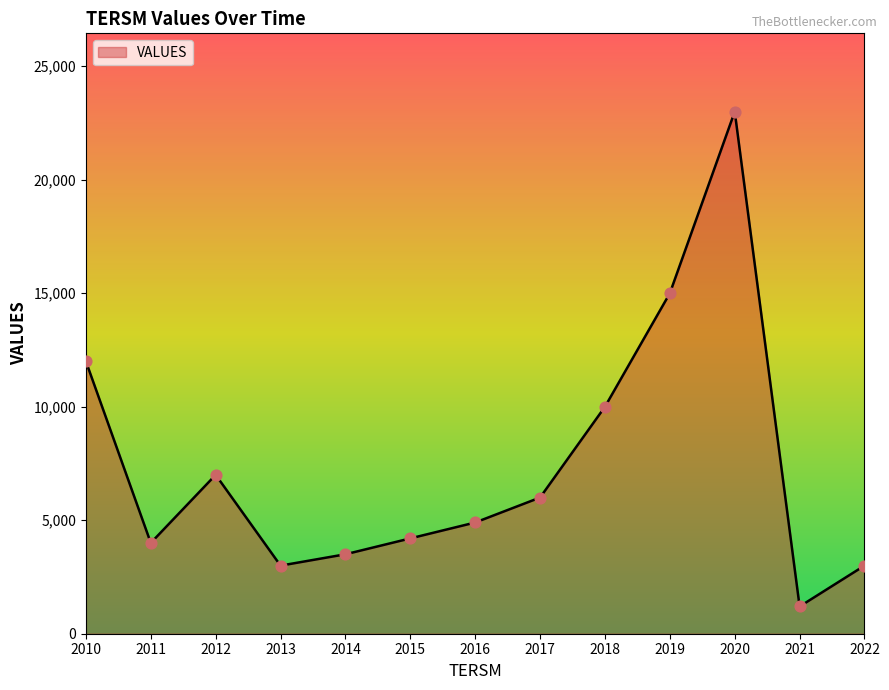

Approximately how many times larger is the value at 2017 compared to 2021?

5.0